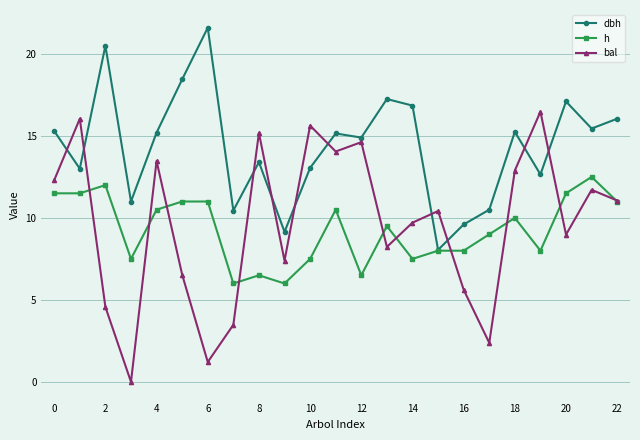

What is the value of the dbh point at the 20th from the left?

12.7